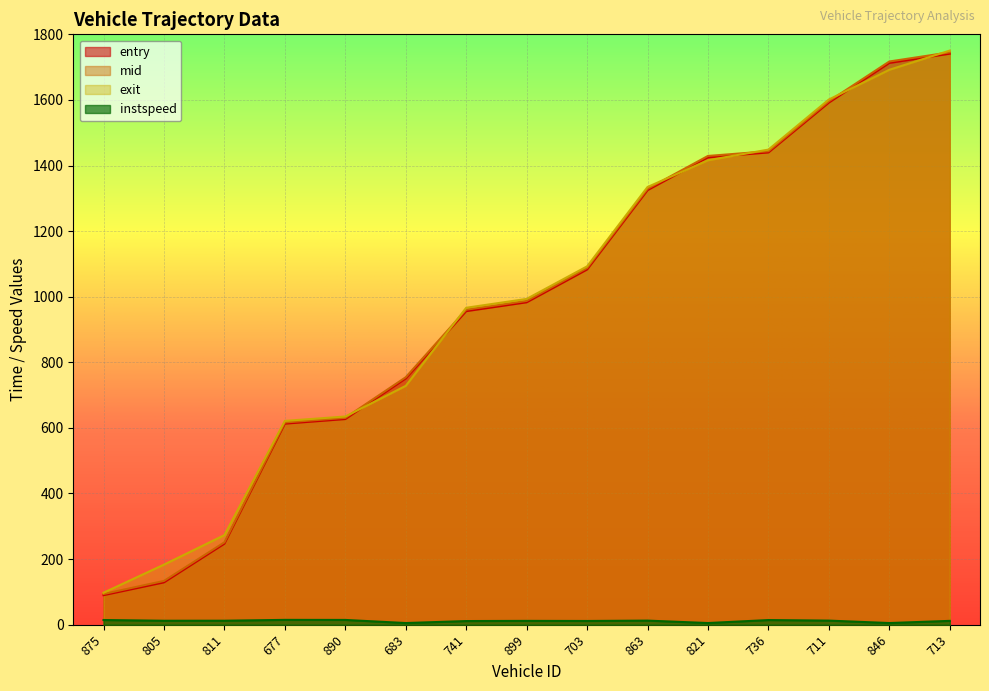

Where is the first local maximum for instspeed?

677